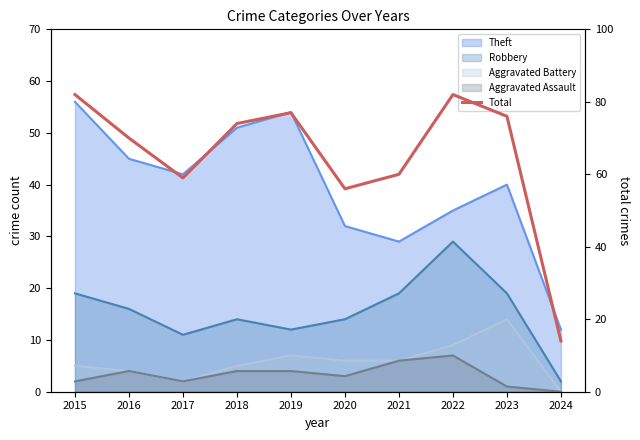

The chart shows a value of 74 at 2018. True or false?

True